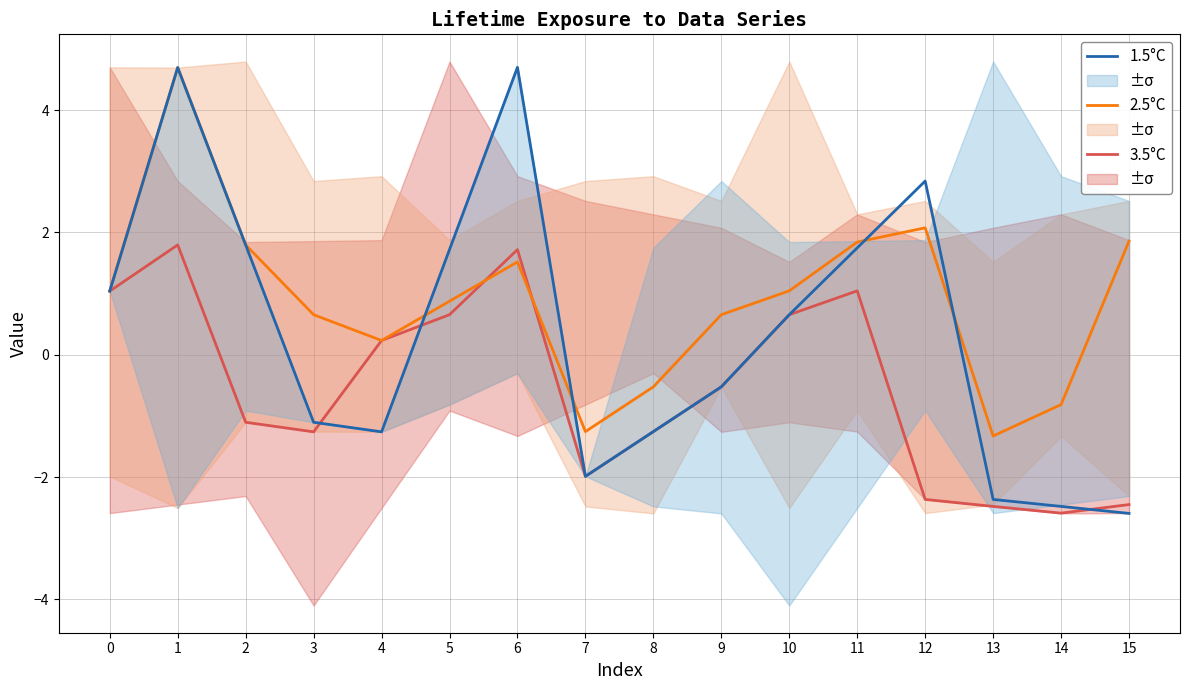

What is the difference between the maximum and second lowest values in the 2.5°C series?

6.0